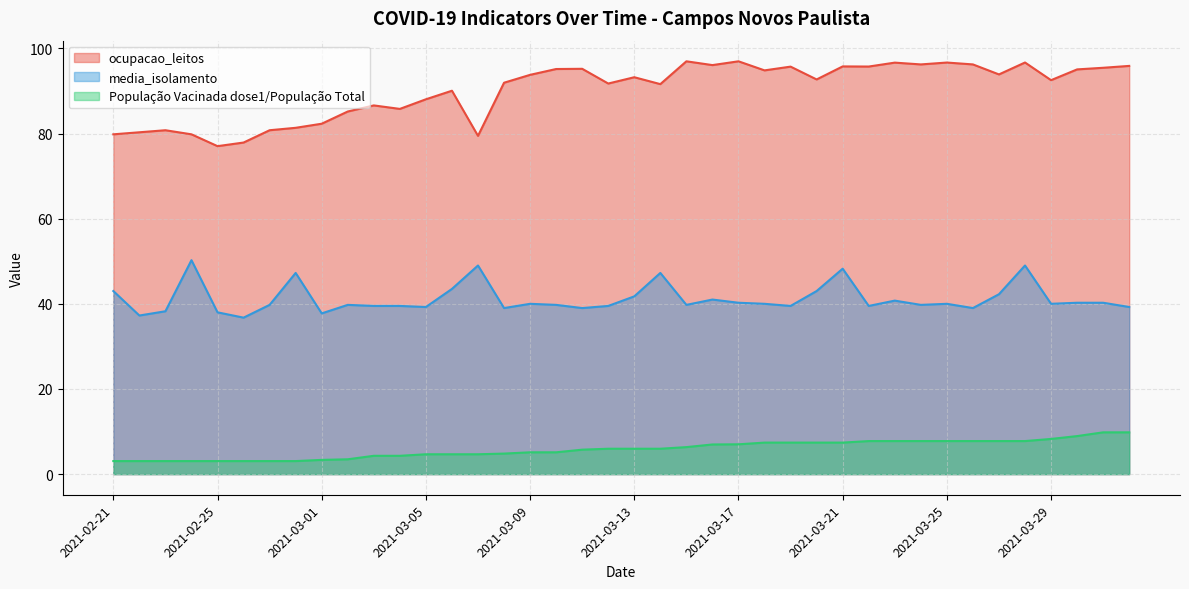

True or false: ocupacao_leitos and media_isolamento intersect in this chart.

False